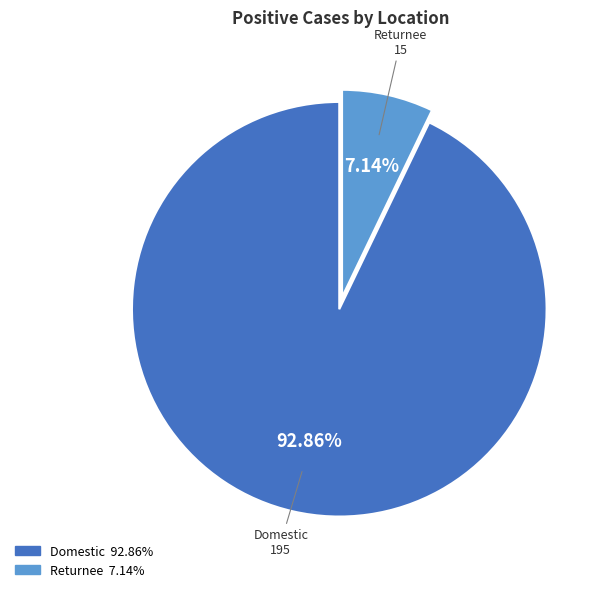

Is it true that Domestic is 81% of the pie?

False